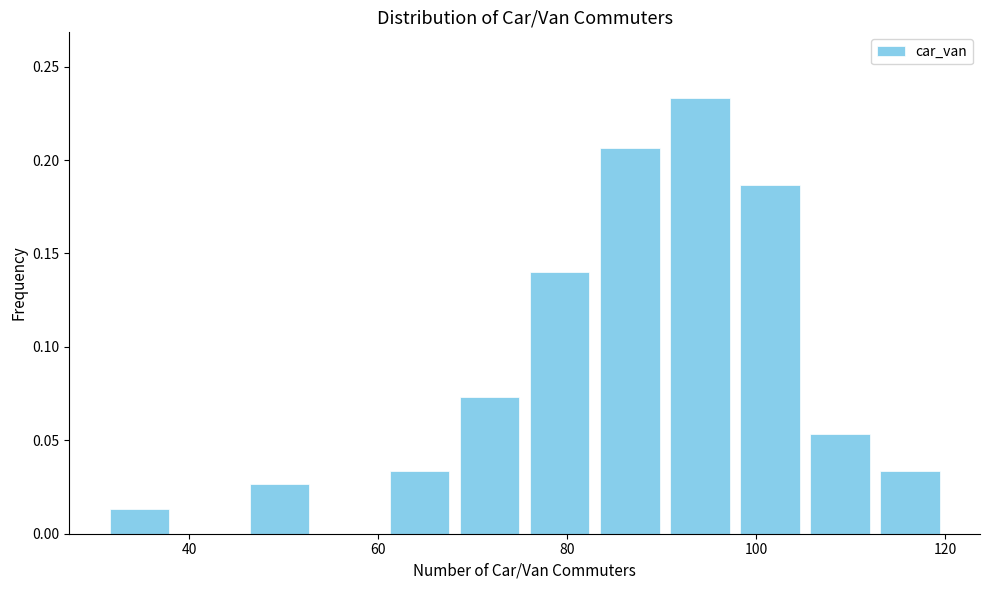

Around what value on the x-axis is the tallest bar? Give the approximate position of its centre, as read against the axis.

94